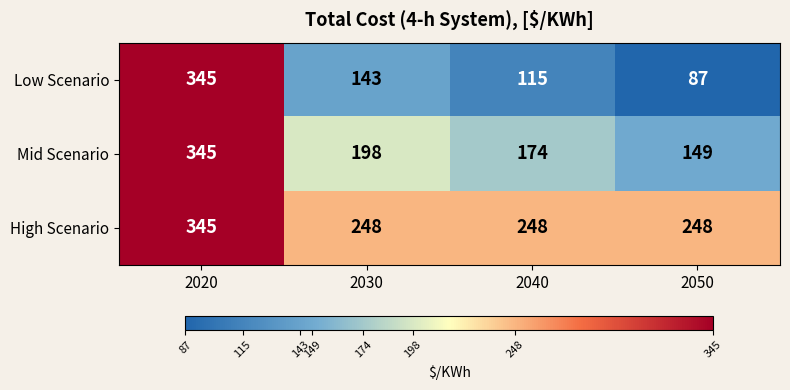

Reading left to right, list all the values displayed in this chart.

Low Scenario: 345	143	115	87
Mid Scenario: 345	198	174	149
High Scenario: 345	248	248	248